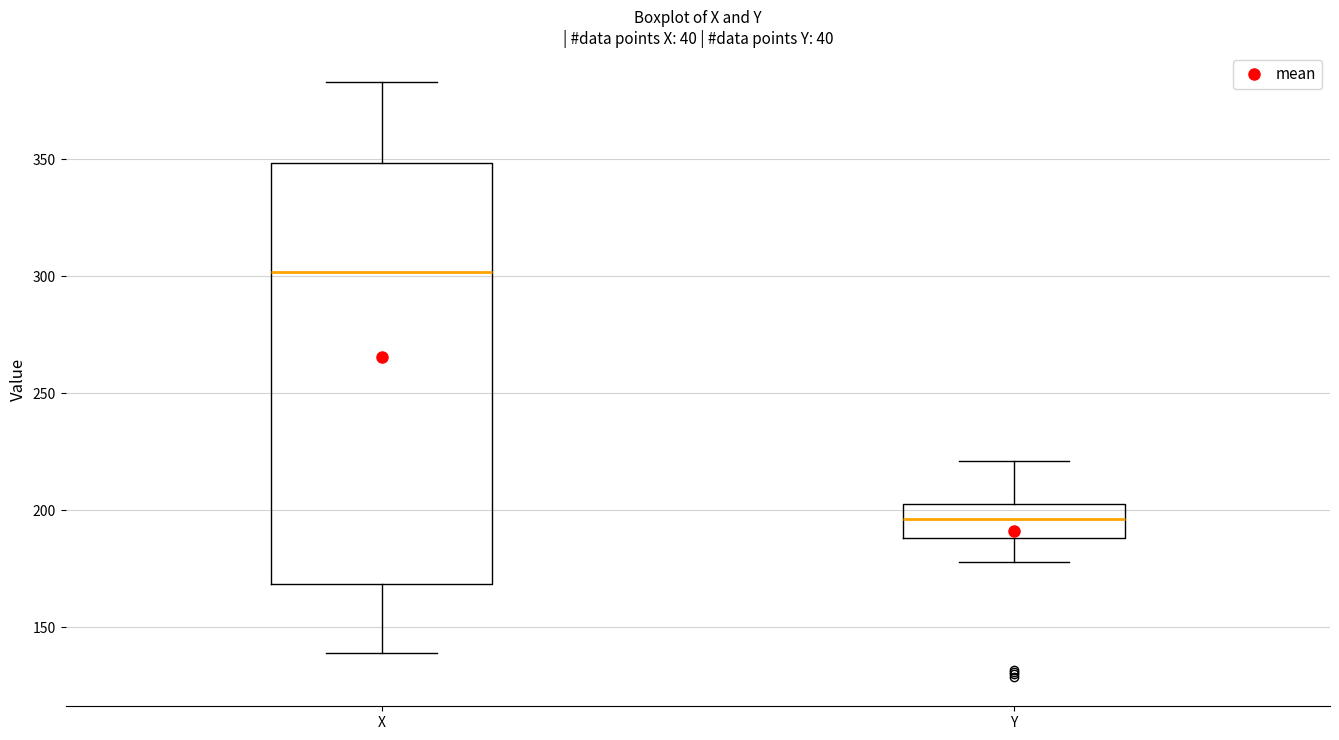

Which box has the lowest median line?

Y